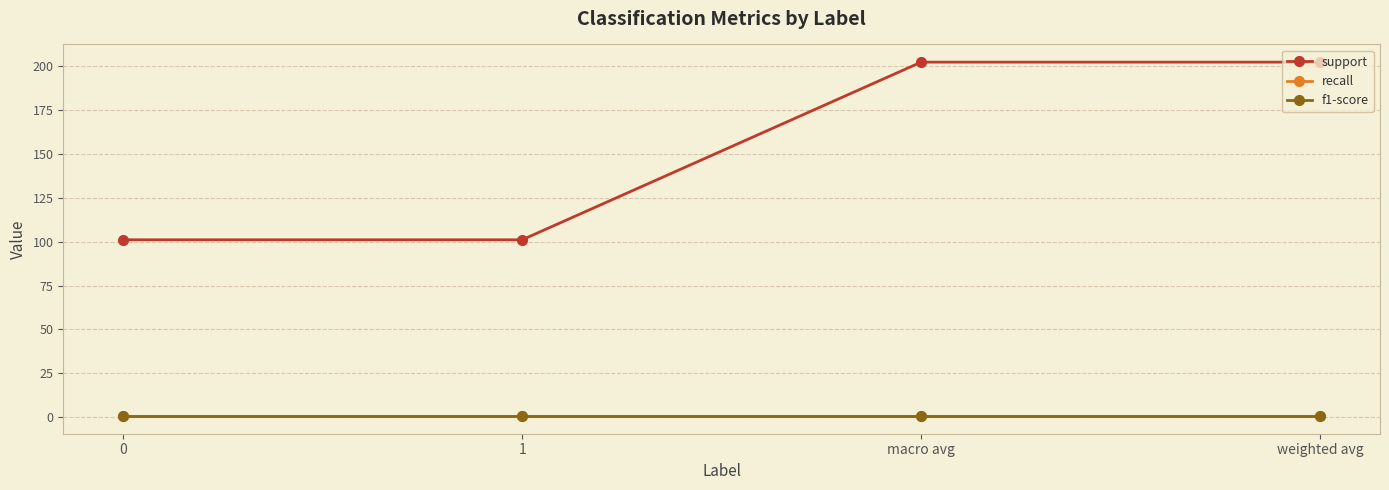

Read the f1-score value at 0.

0.8